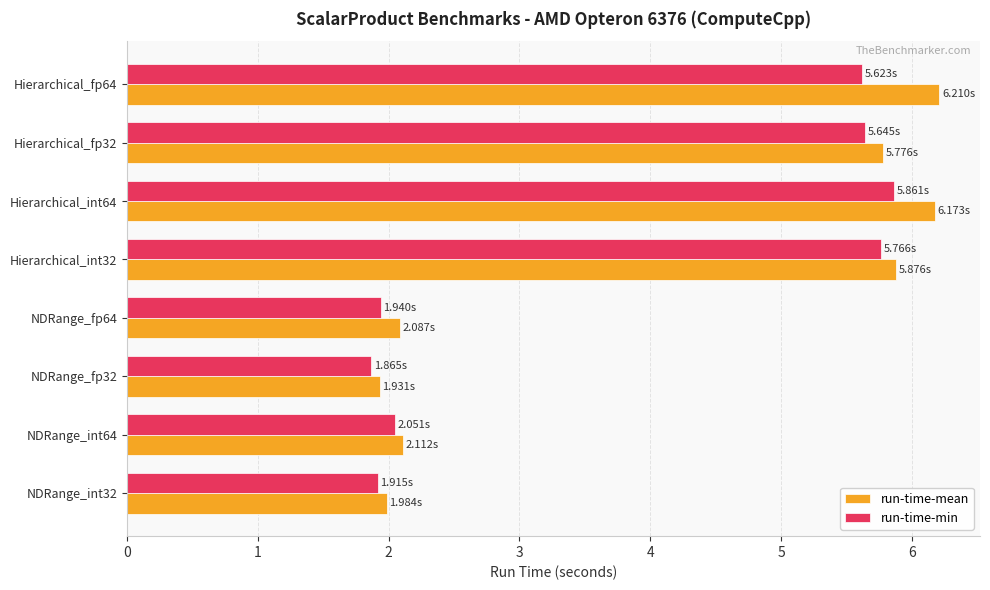

At which category is the sum across all series the highest?

Hierarchical_int64